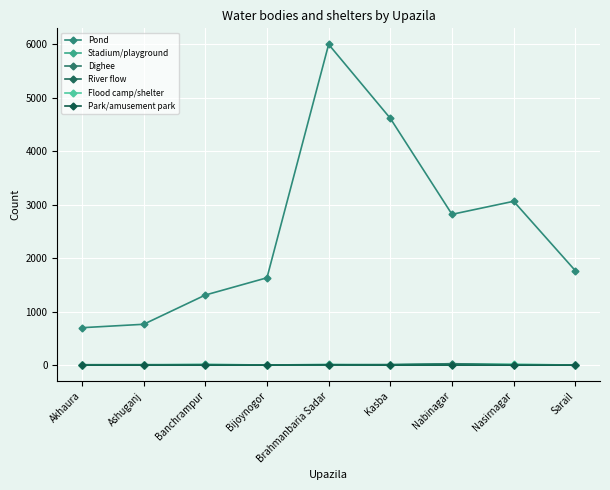

What are all the series names shown in the legend?

Pond, Stadium/playground, Dighee, River flow, Flood camp/shelter, Park/amusement park